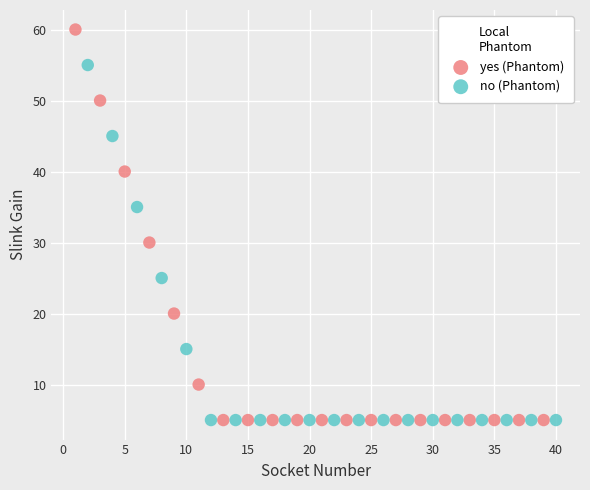

Which series has the widest spread of Y values?

yes (Phantom)